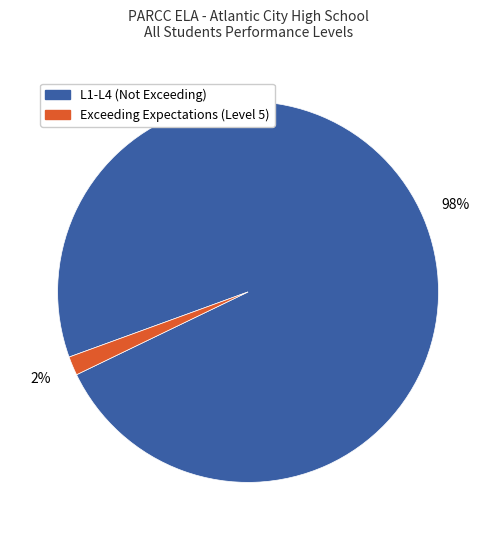

How many segments does this pie chart have?

2